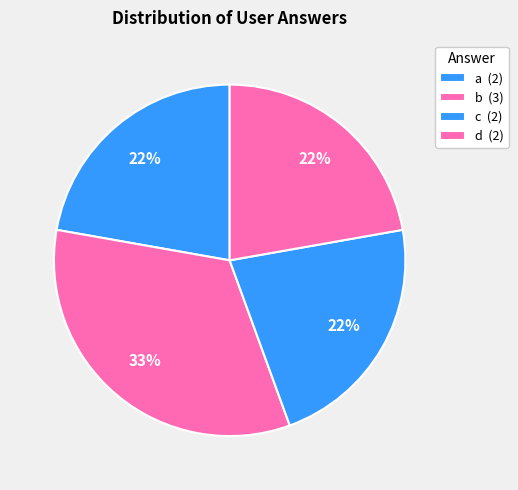

How many slices are in this pie chart?

4